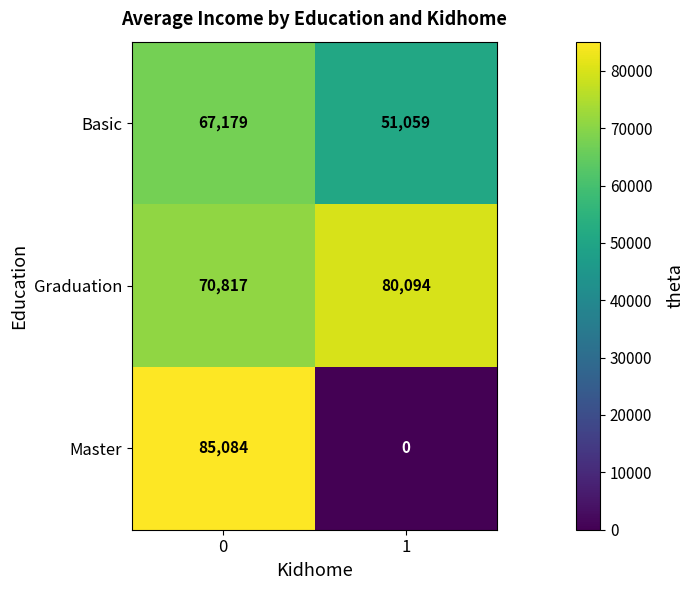

Which series has the largest range (max minus min)?

Master